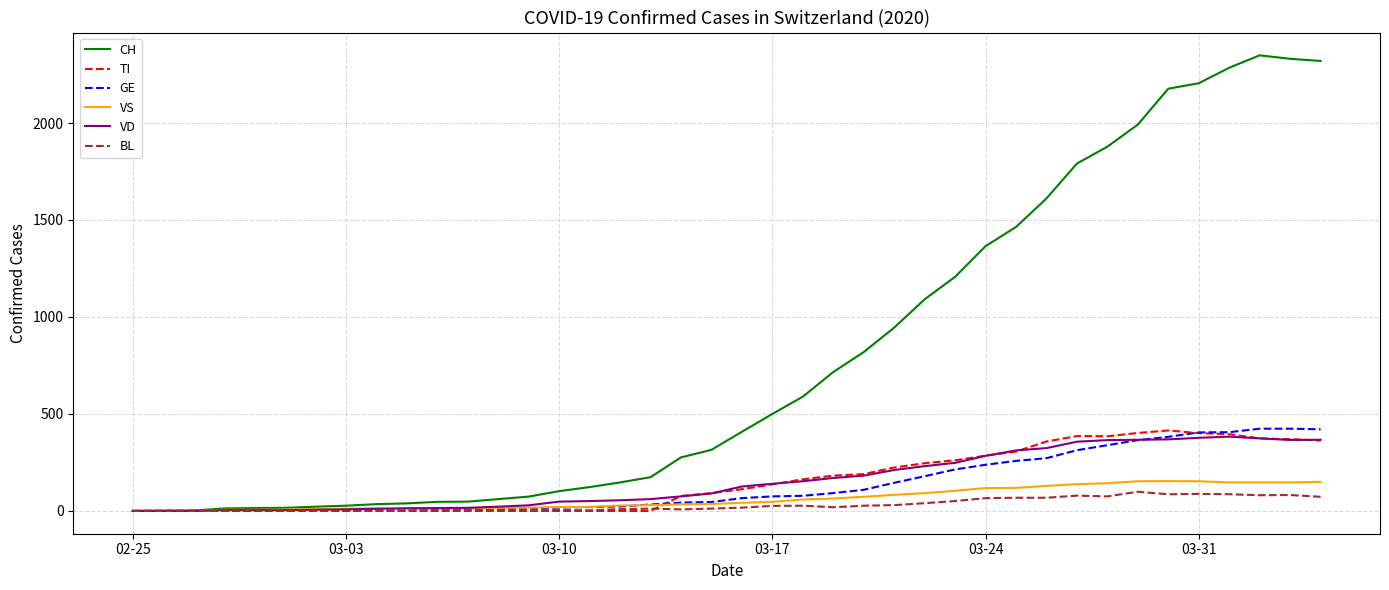

What is the difference between the maximum and second lowest values in the GE series?

423